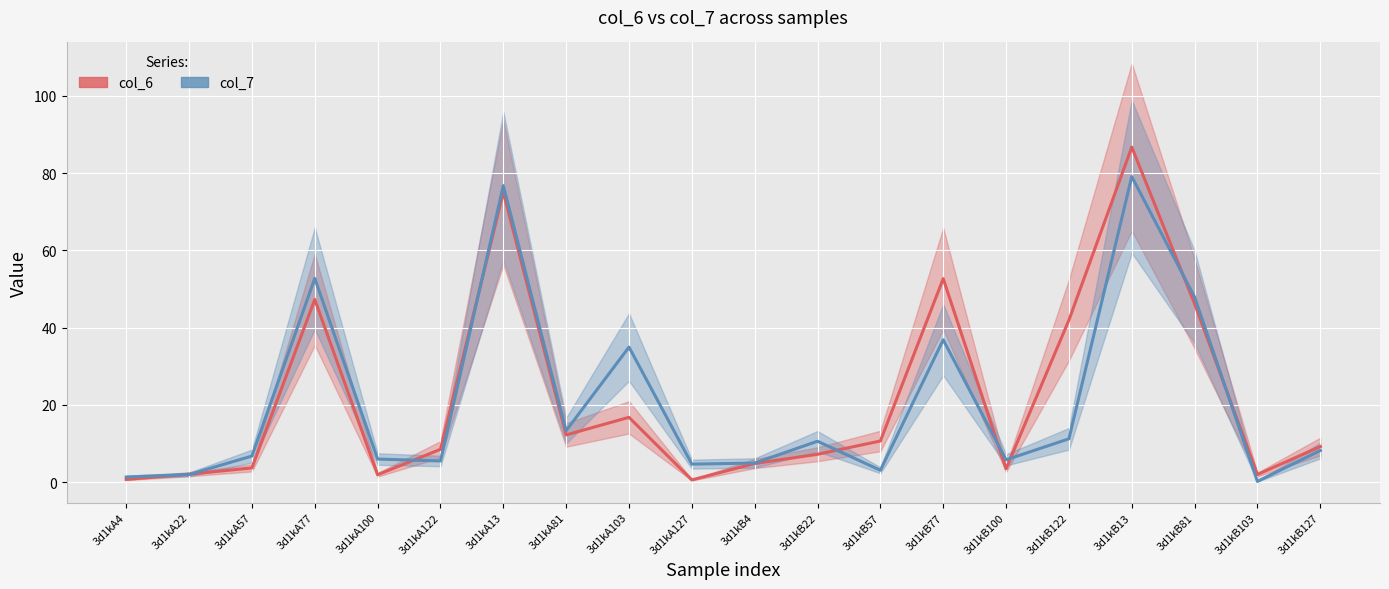

Reading left to right, what are all the values shown in this chart?

col_6 (mean): 3d1kA4=0.7	3d1kA22=2.0	3d1kA57=3.6	3d1kA77=47.3	3d1kA100=1.9	3d1kA122=8.5	3d1kA13=75.0	3d1kA81=12.2	3d1kA103=16.8	3d1kA127=0.5	3d1kB4=4.8	3d1kB22=7.2	3d1kB57=10.6	3d1kB77=52.6	3d1kB100=3.4	3d1kB122=41.9	3d1kB13=86.7	3d1kB81=46.1	3d1kB103=2.0	3d1kB127=9.2
col_7 (mean): 3d1kA4=1.3	3d1kA22=2.0	3d1kA57=6.7	3d1kA77=52.7	3d1kA100=5.9	3d1kA122=5.5	3d1kA13=76.7	3d1kA81=13.3	3d1kA103=34.9	3d1kA127=4.6	3d1kB4=4.9	3d1kB22=10.6	3d1kB57=3.0	3d1kB77=36.8	3d1kB100=5.8	3d1kB122=11.2	3d1kB13=79.1	3d1kB81=47.9	3d1kB103=0.2	3d1kB127=8.2